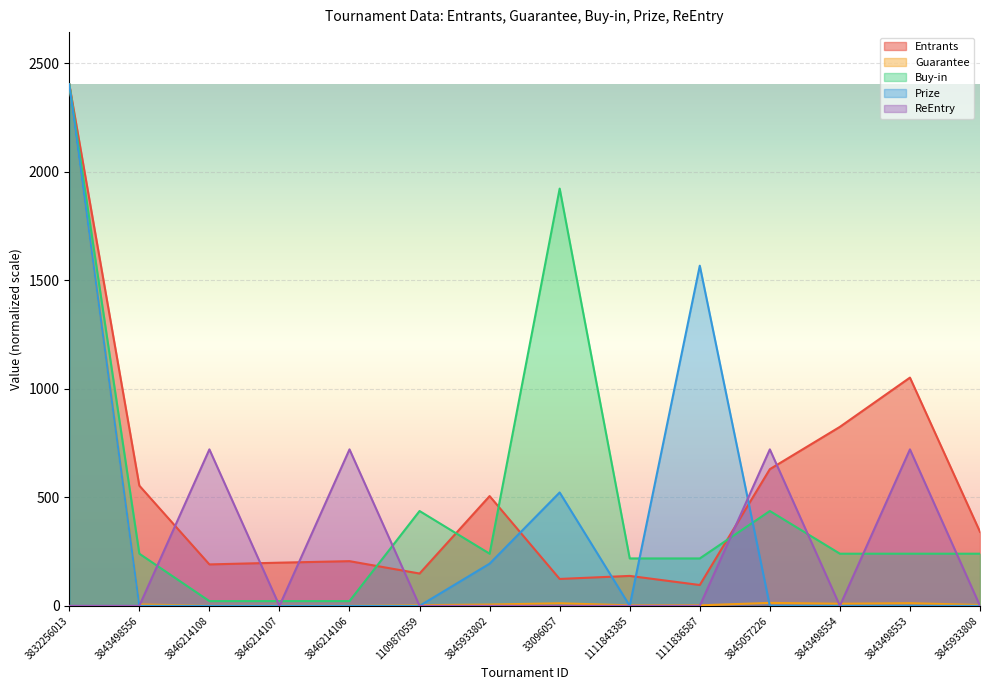

Rank the categories by Guarantee value from highest to lowest.

3832256013, 3845057226, 3843498553, 33096057, 3843498554, 3843498556, 3845933802, 3845933808, 1109870559, 1111843385, 1111836587, 3846214108, 3846214107, 3846214106